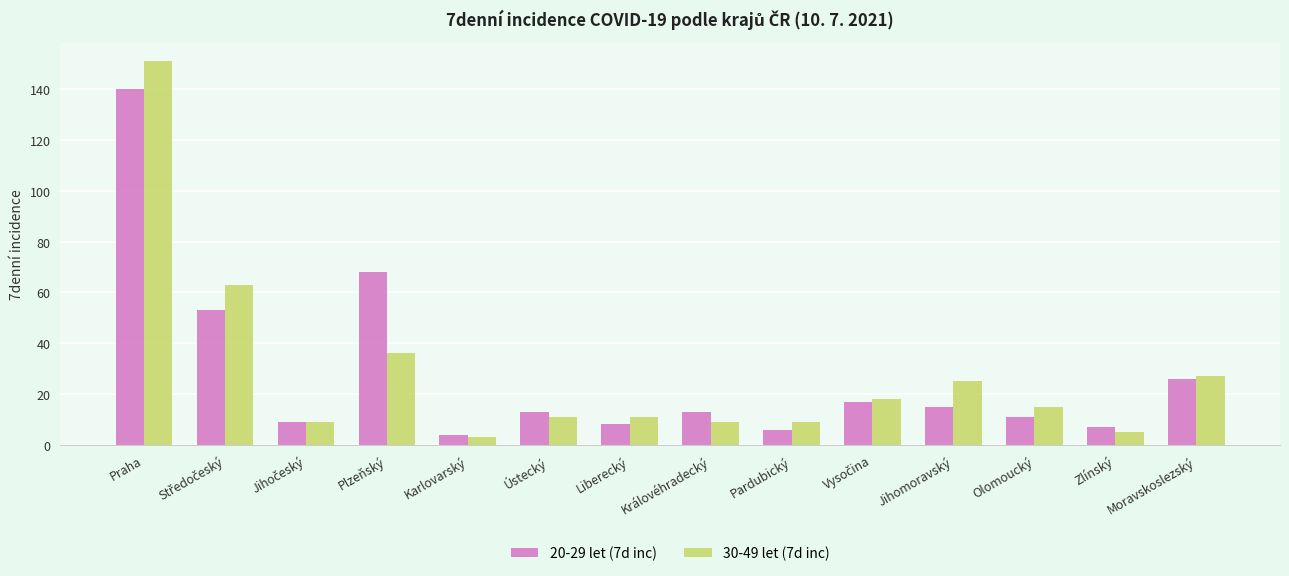

What is the difference between the highest and lowest values at Moravskoslezský?

1